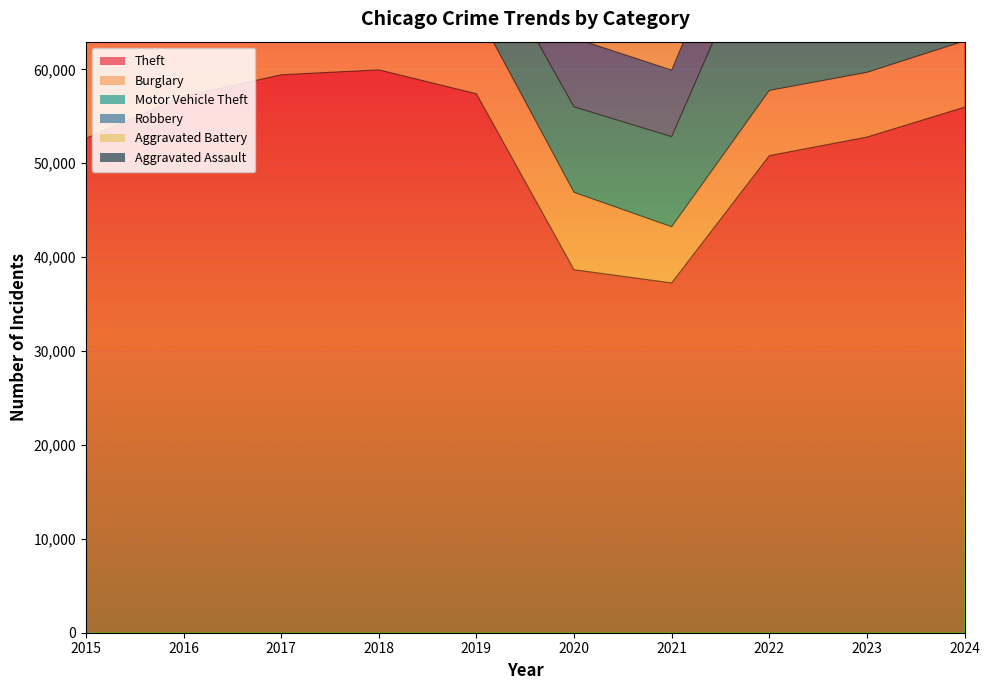

True or false: Aggravated Battery and Aggravated Assault intersect in this chart.

False